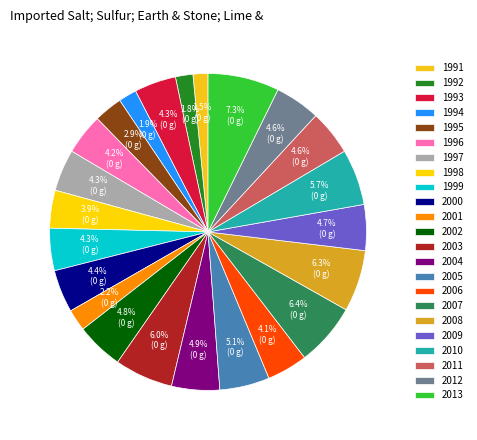

Does 2009 represent more than half of the total?

No